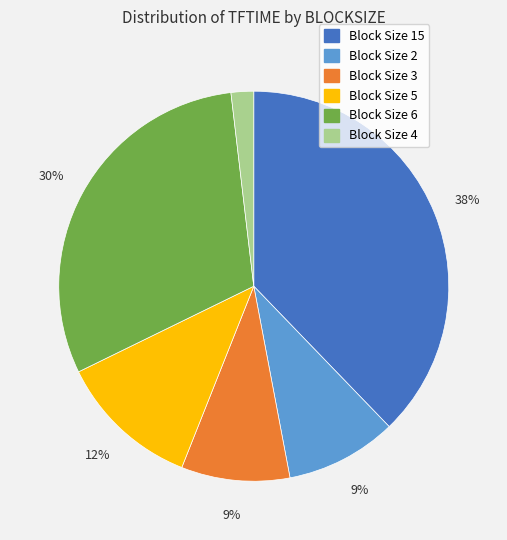

Is there any slice that represents more than half of the pie?

No